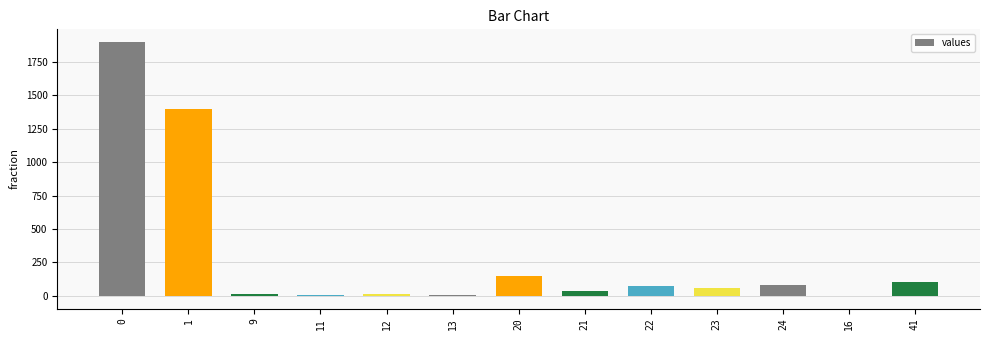

Is it true that the value at 13 is 3?

True